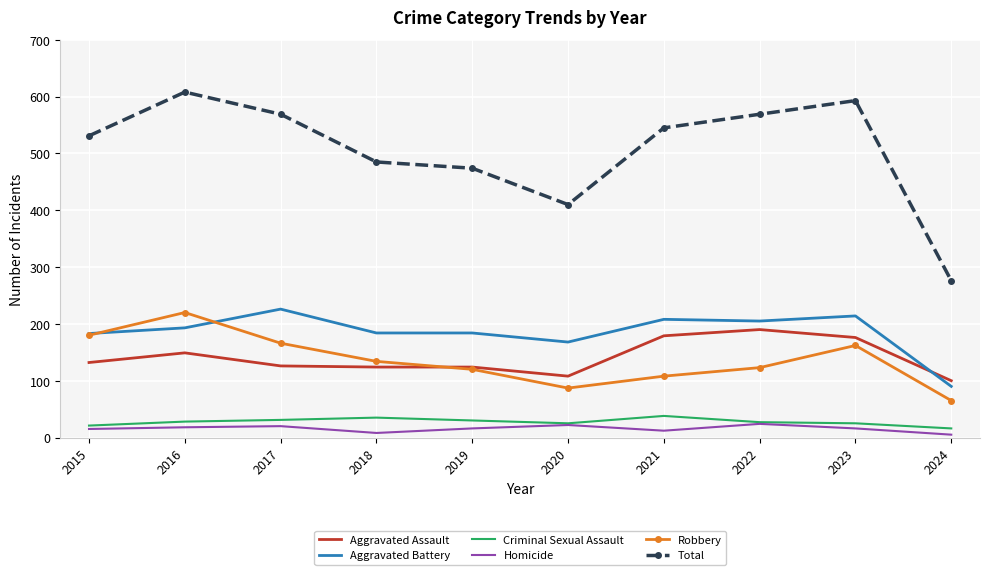

Which series has the largest range (max minus min)?

Total